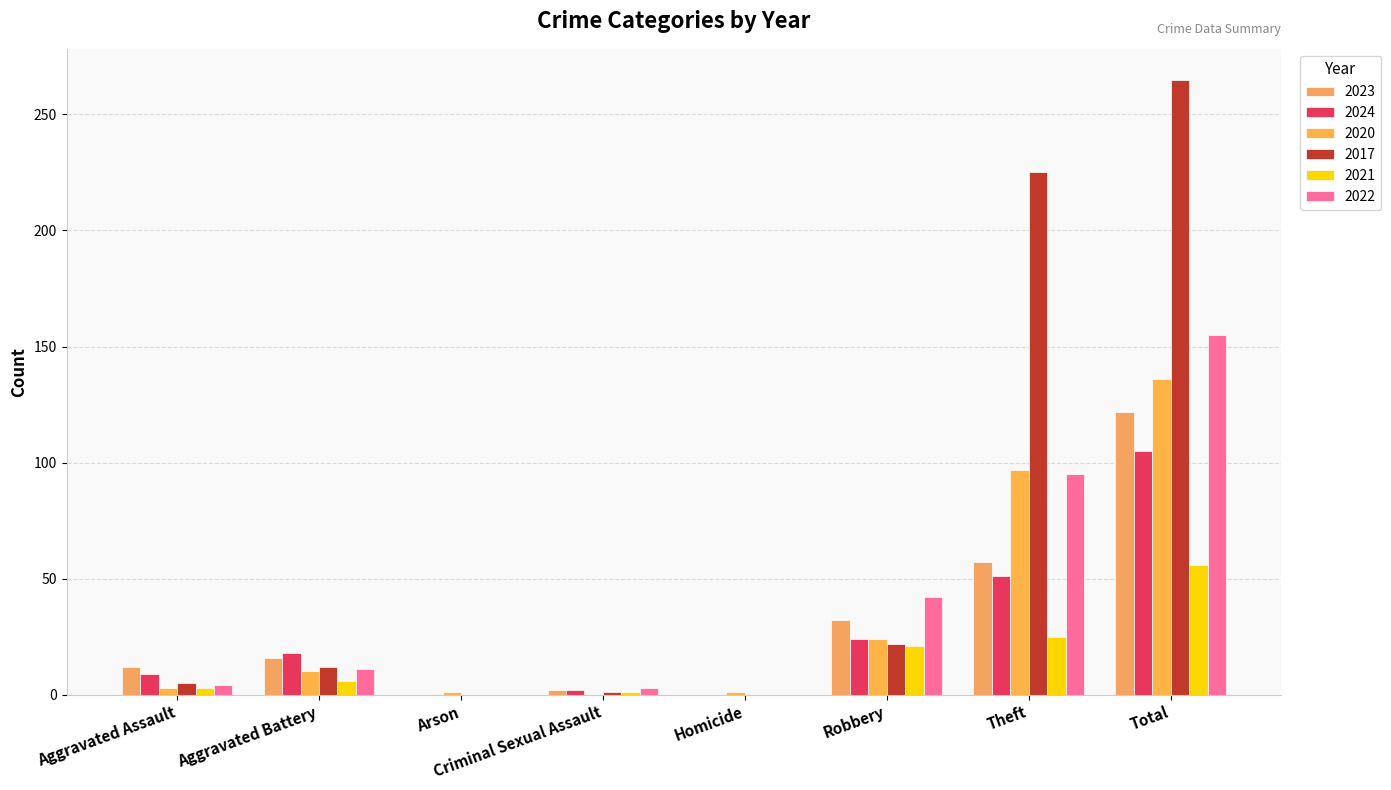

At which label is 2024 closest to 52?

Theft